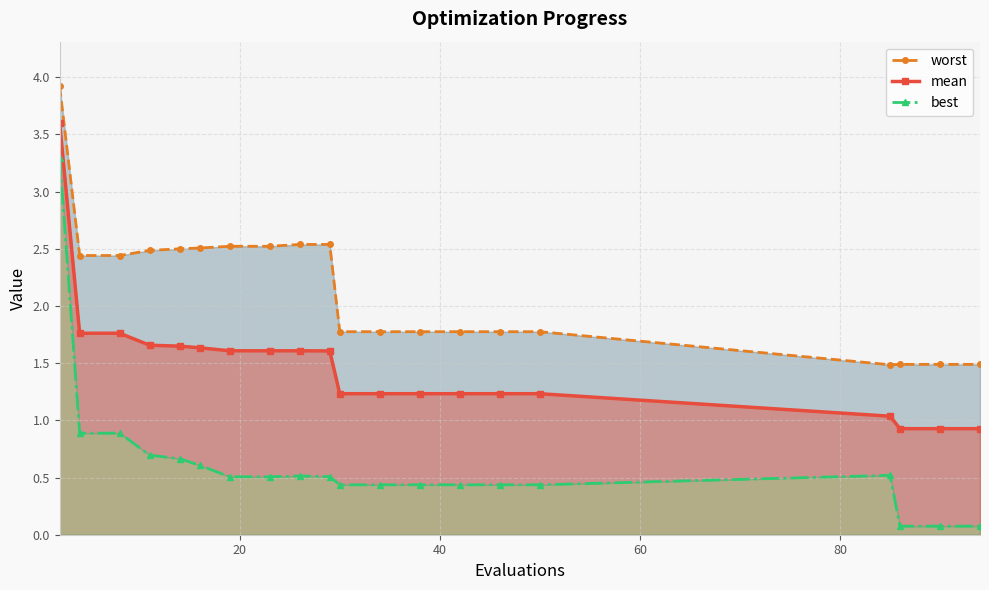

True or false: worst and best intersect in this chart.

False